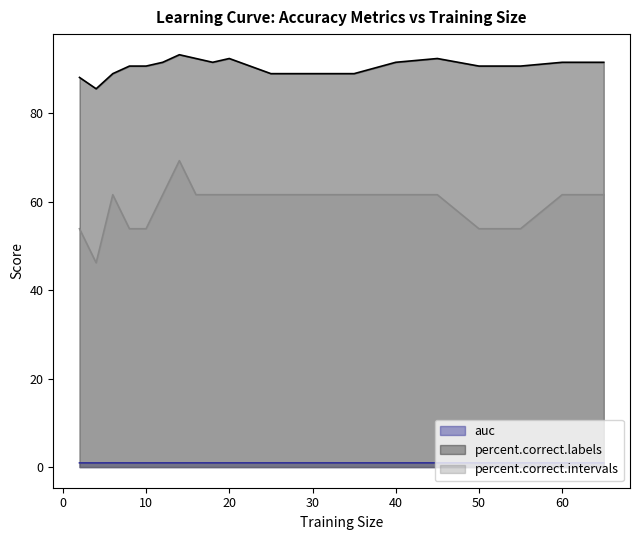

True or false: auc and percent.correct.labels cross at least once.

False